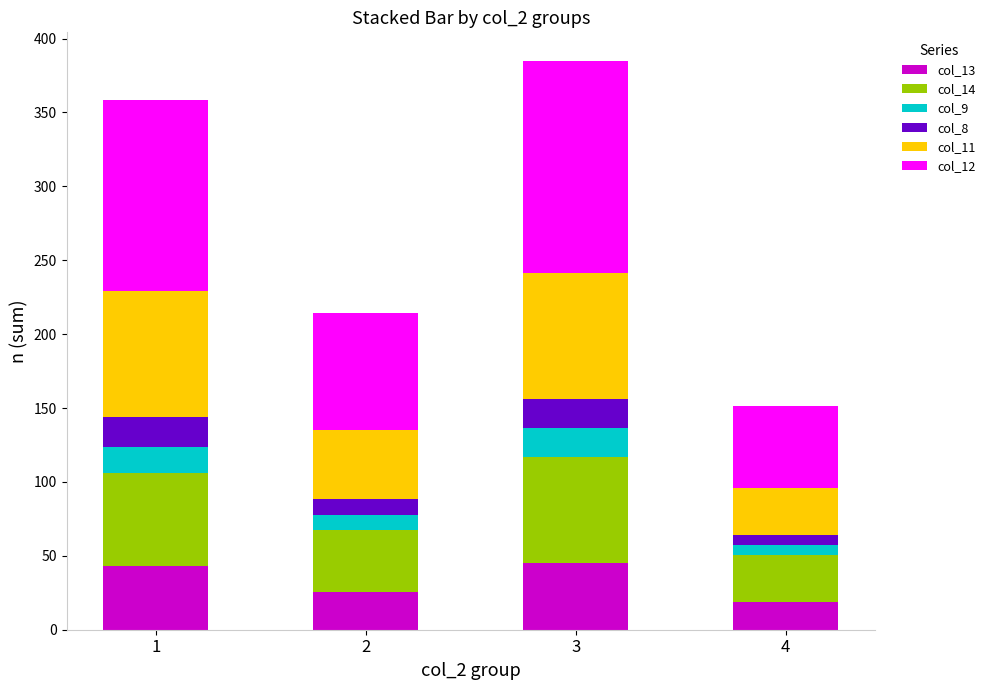

What is the maximum value for col_13?

45.4